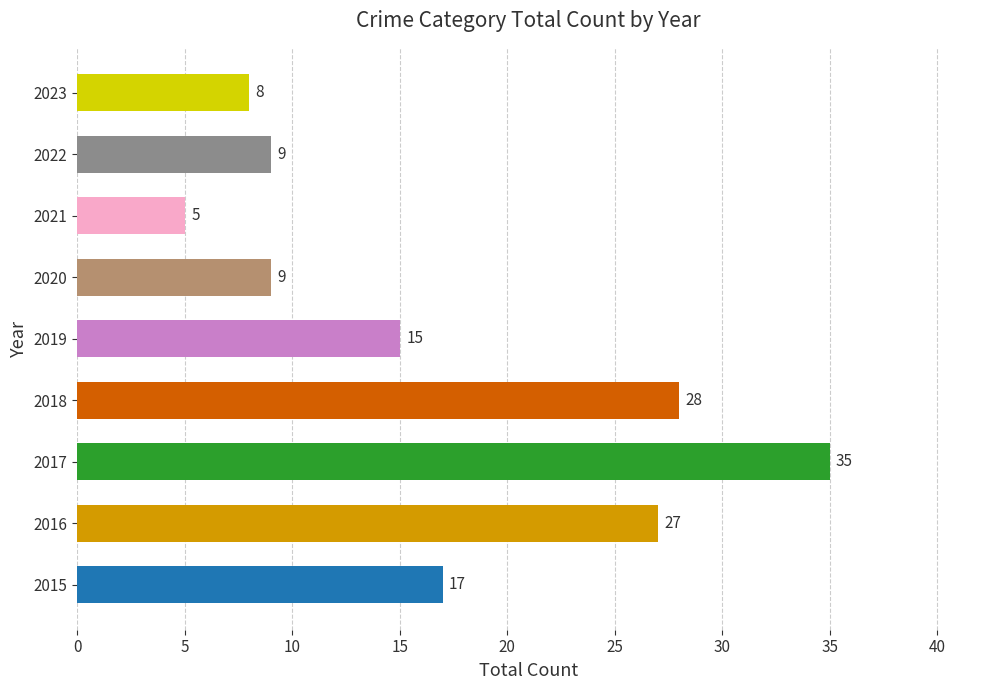

What is the ratio of the value at 2015 to the value at 2019?

1.1